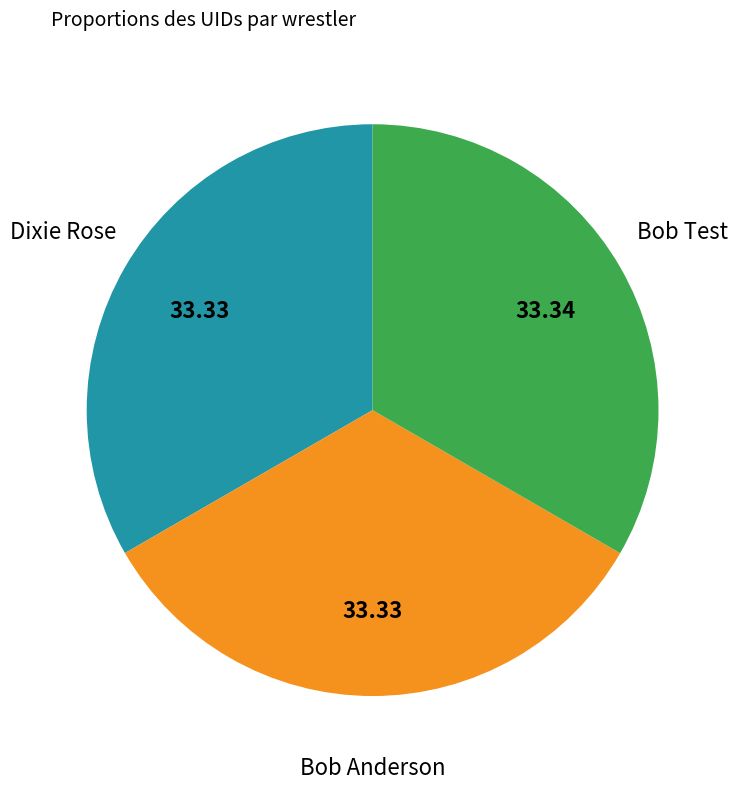

Combined, do Bob Anderson and Dixie Rose account for over 50%?

Yes